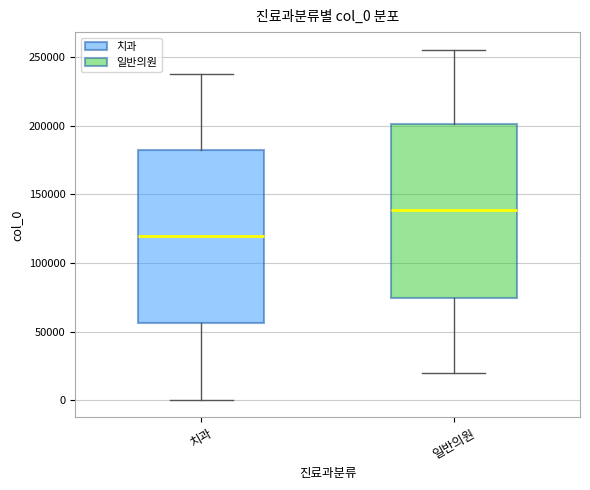

Reading left to right, transcribe this box plot: for each box, give where its median line is, the range the box spans, and where its two whiskers end, as read against the y-axis. The values are not printed on the chart, so give them approximately, as read against the axis.

치과: median 120000, box 55000 to 180000, whiskers 0 to 235000
일반의원: median 140000, box 75000 to 200000, whiskers 20000 to 255000